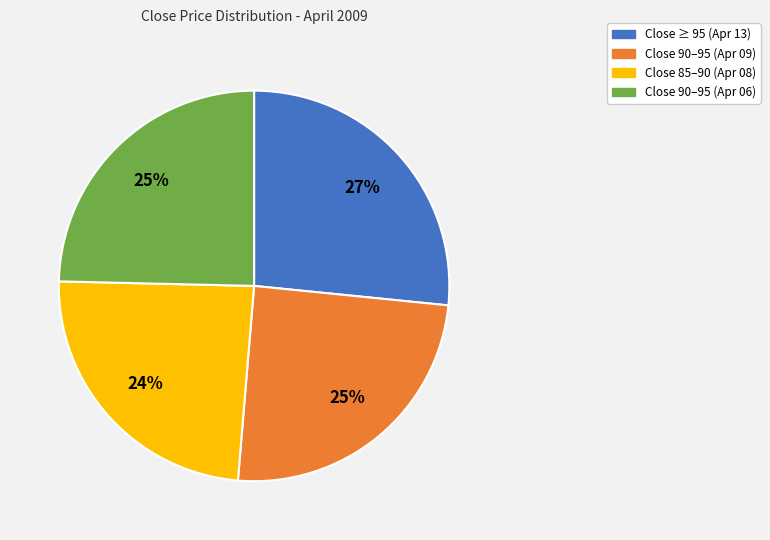

To the nearest percent, what is the average slice percentage?

25%